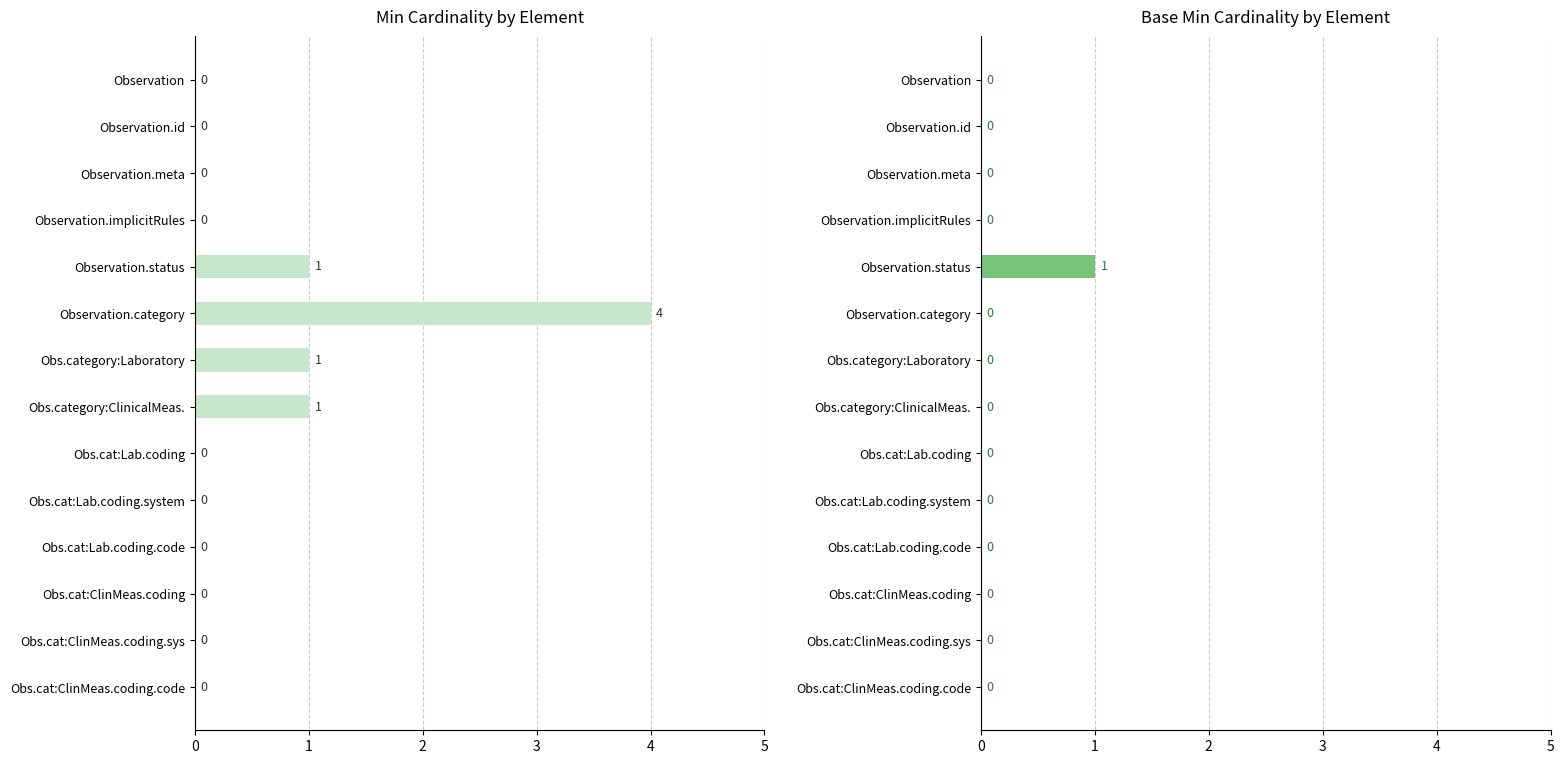

How many values in Min are above zero?

4